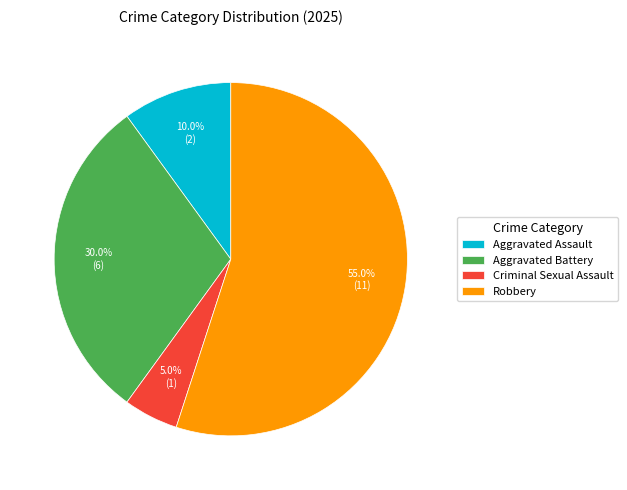

Approximately how many times larger is the value at Robbery compared to Aggravated Battery?

1.8